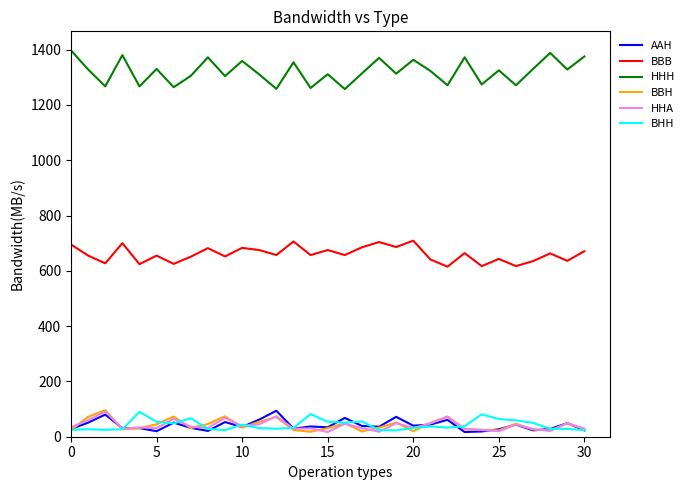

True or false: BBH and BBB cross at least once.

False